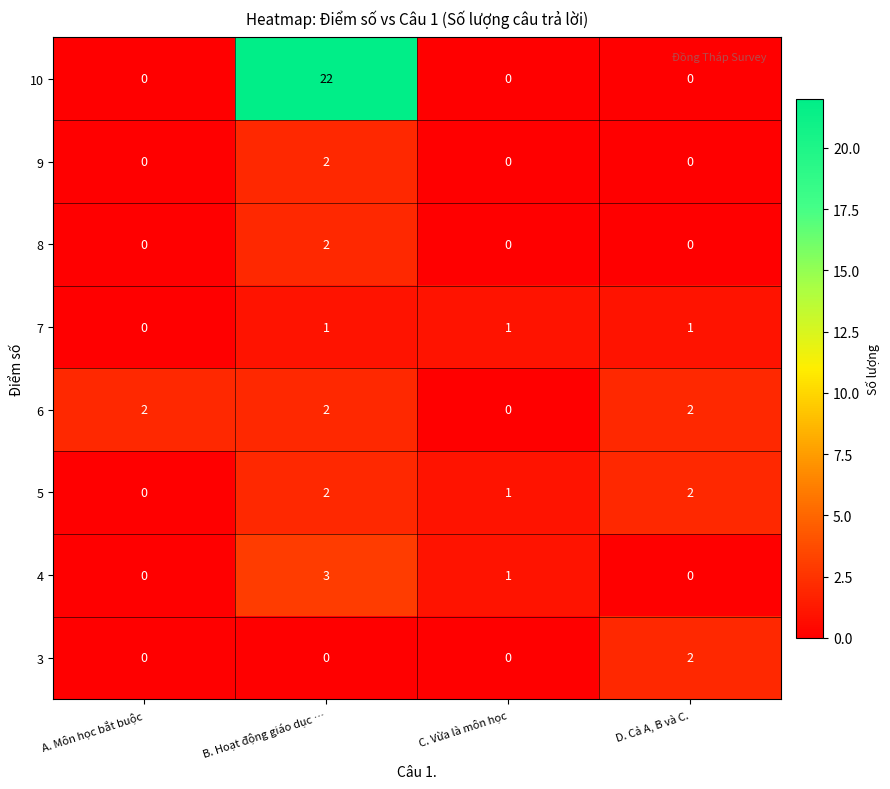

Is it true that 4 equals 3 at B. Hoạt động giáo dục …?

True